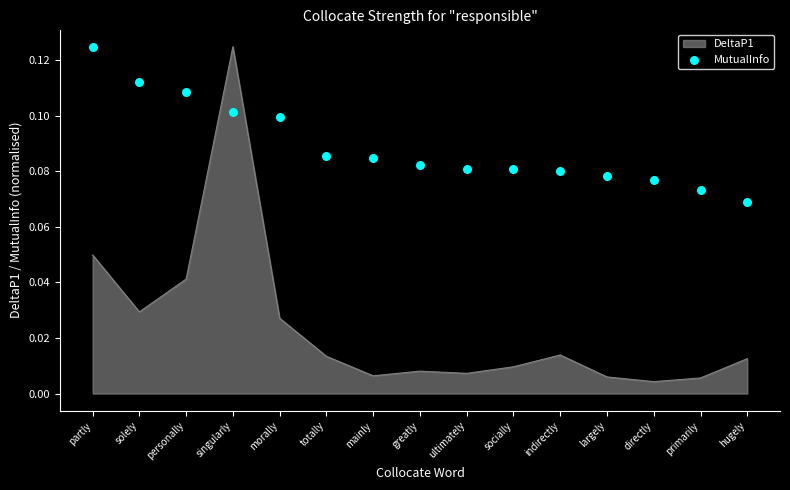

Between ultimately and solely, which is larger?

solely